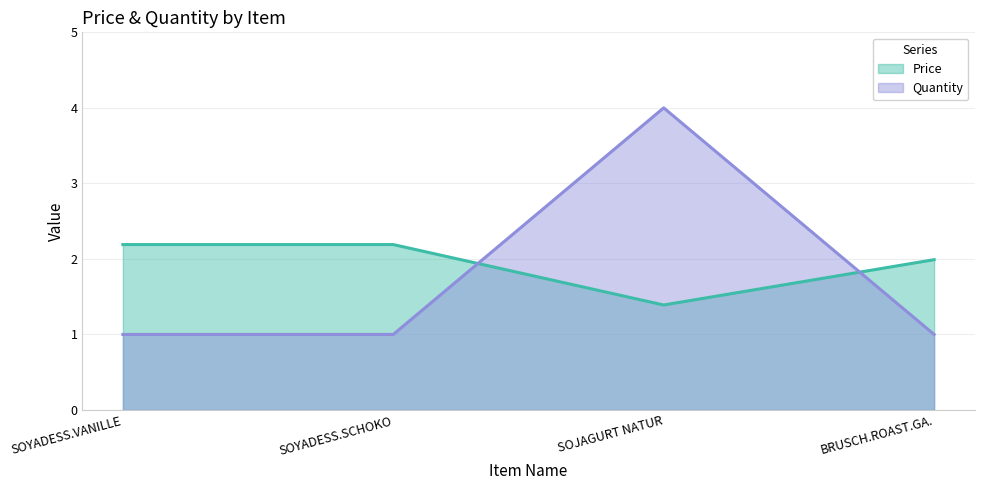

Is it true that Price equals 0.4 at SOJAGURT NATUR?

False